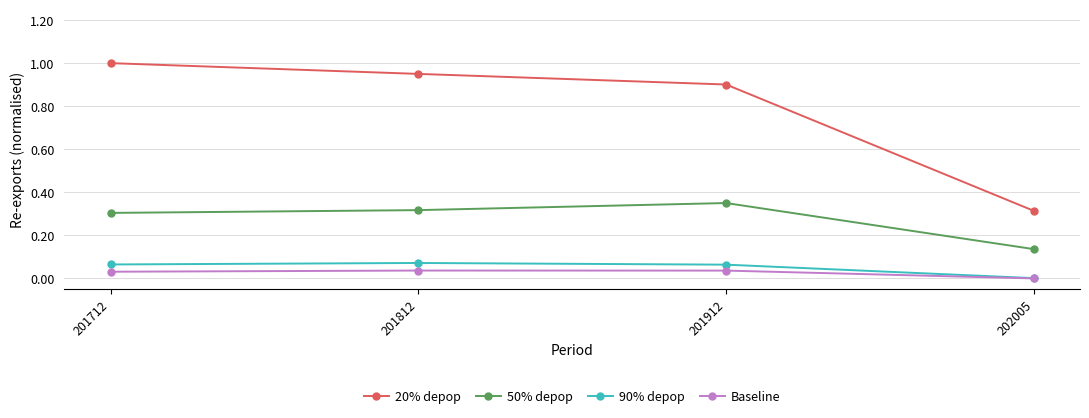

True or false: 90% depop and 20% depop intersect in this chart.

False